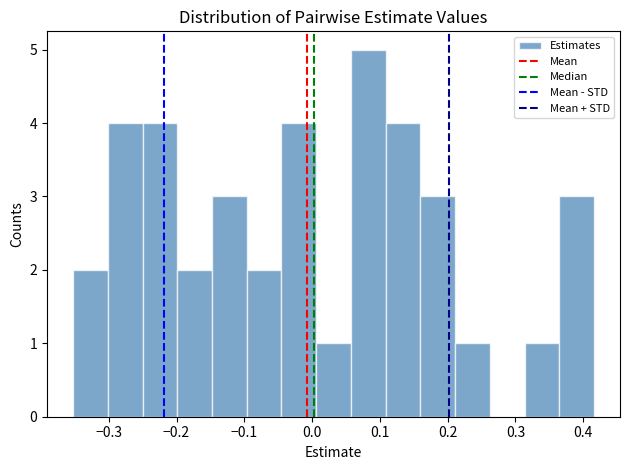

Which range on the x-axis has the tallest bar?

0.06 to 0.11